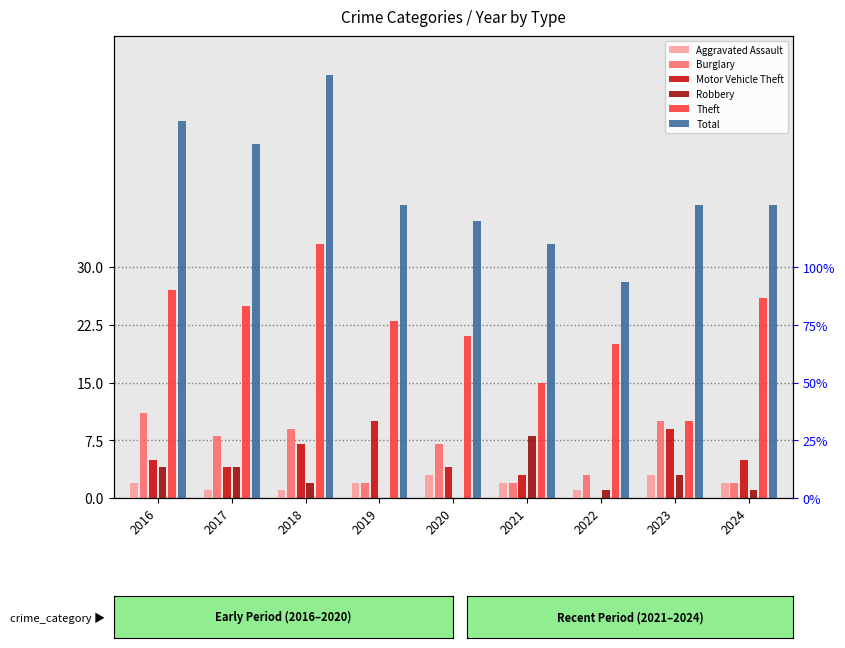

What is the approximate value of Total at 2024?

38